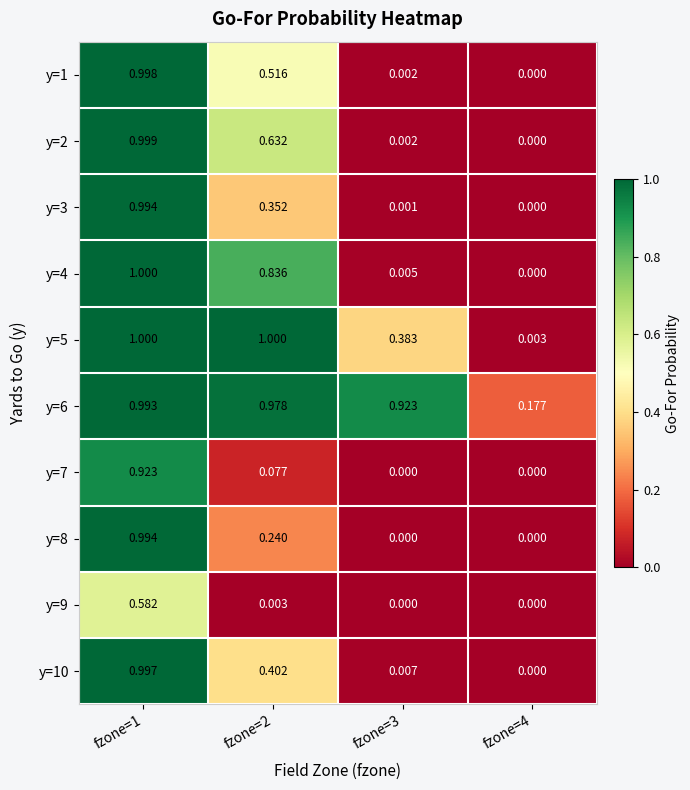

How many data points does each series have?

4